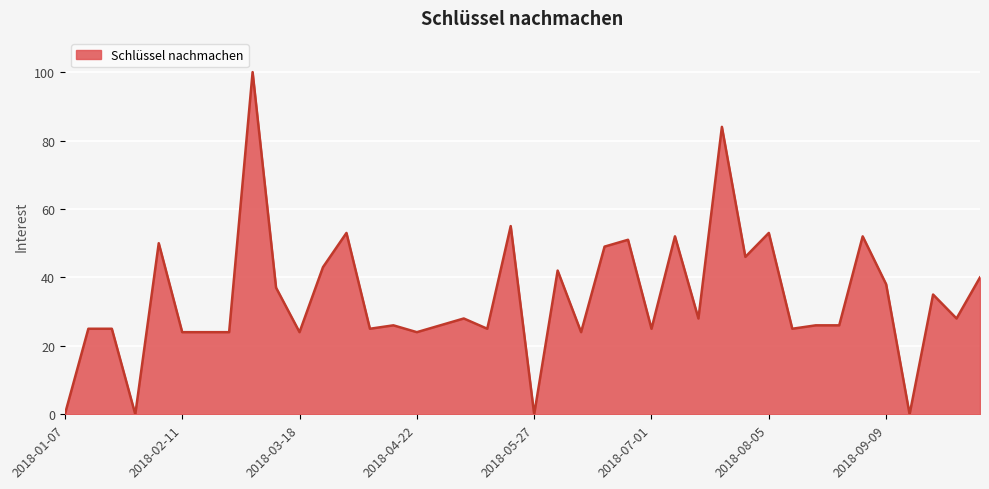

What is the difference between the maximum and minimum values?

100